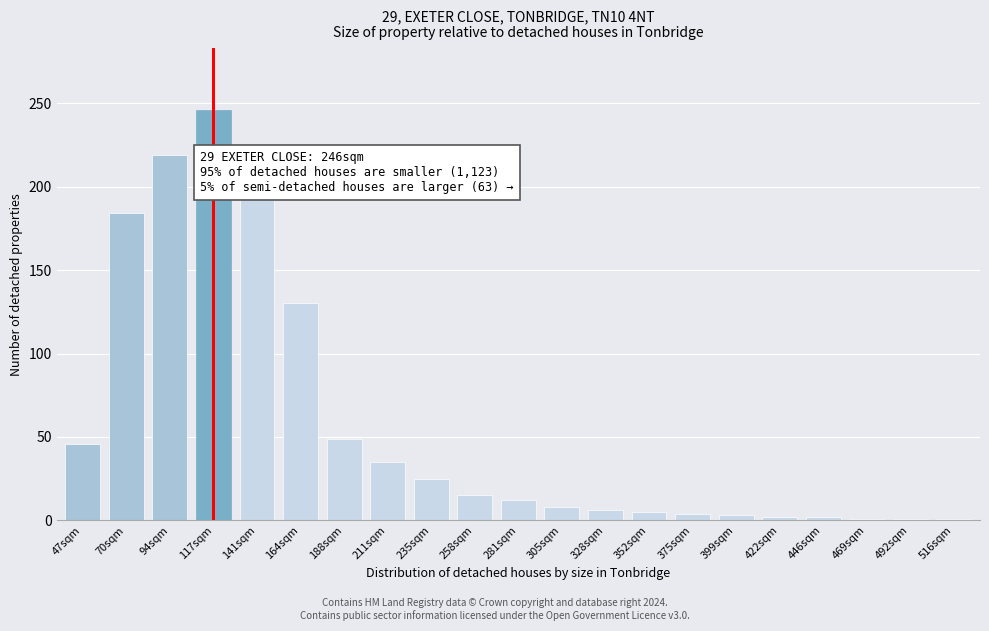

What is the greatest value displayed?

246